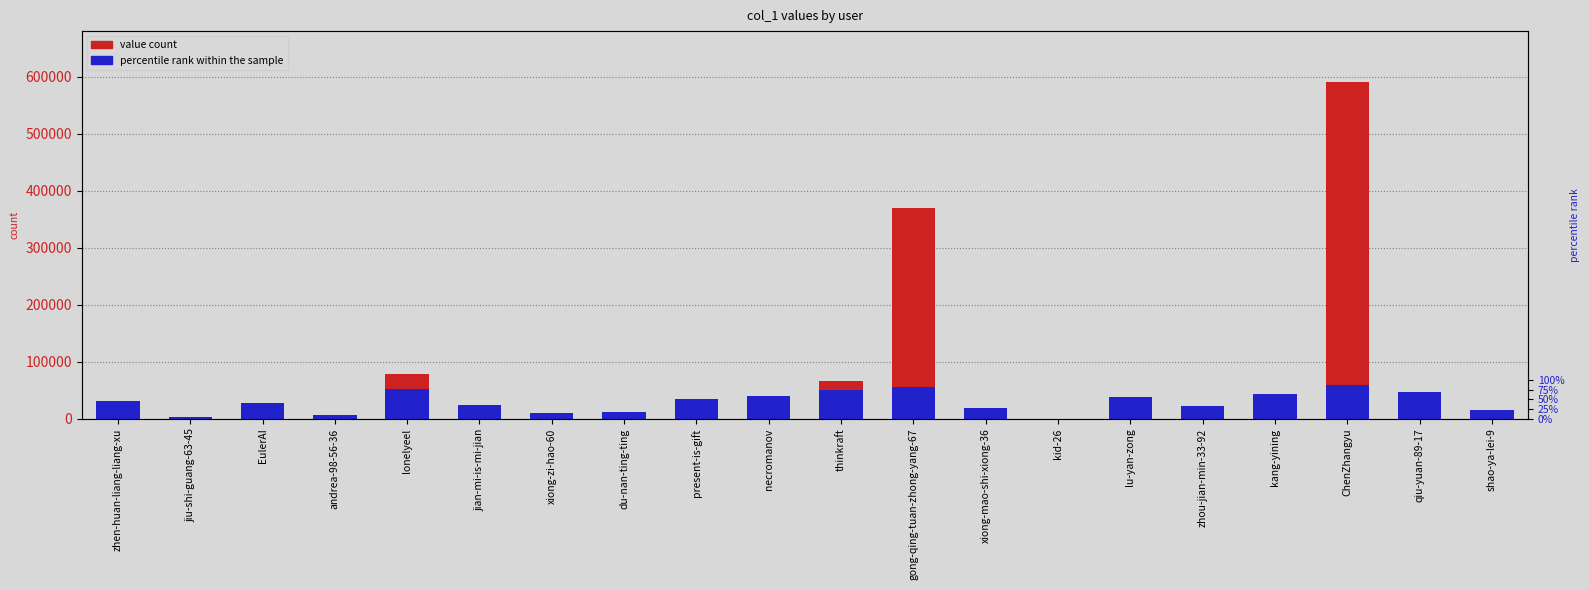

What is the approximate value of value count at xiong-zi-hao-60?

437.0